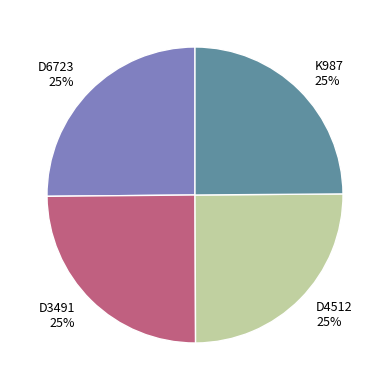

Is it true that D4512 is 34% of the pie?

False